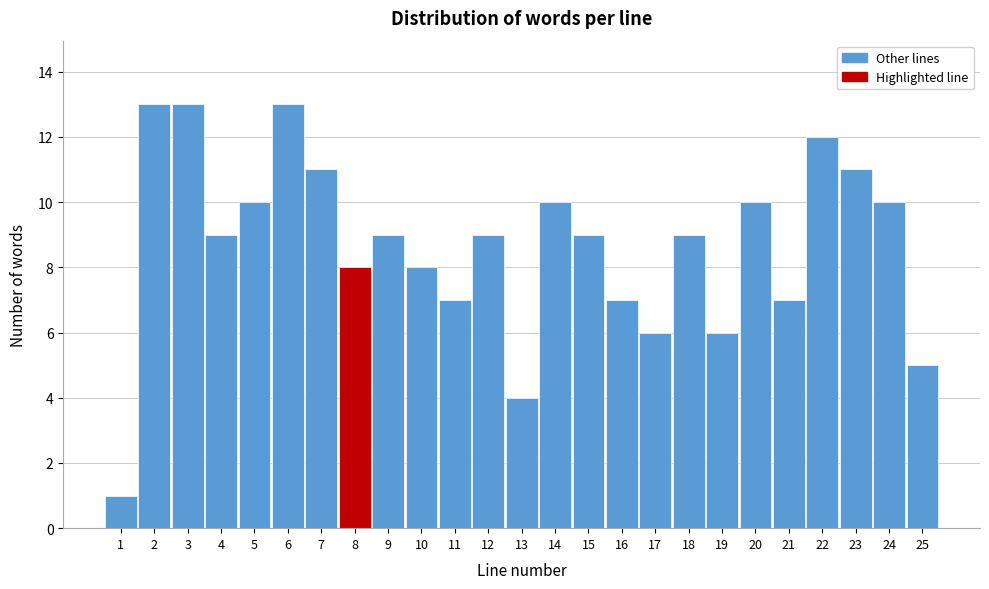

Reading left to right, list all the values displayed in this chart.

1=1	2=13	3=13	4=9	5=10	6=13	7=11	8=8	9=9	10=8	11=7	12=9	13=4	14=10	15=9	16=7	17=6	18=9	19=6	20=10	21=7	22=12	23=11	24=10	25=5